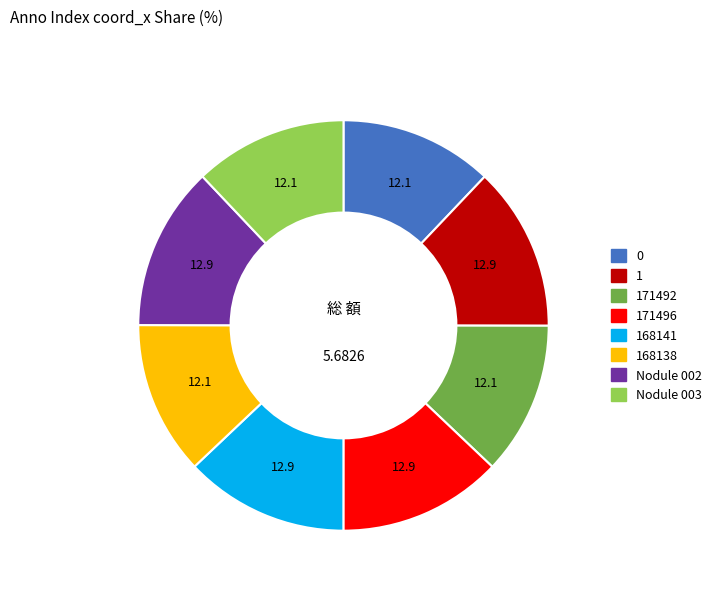

The 1 slice represents 13% of the pie. True or false?

True